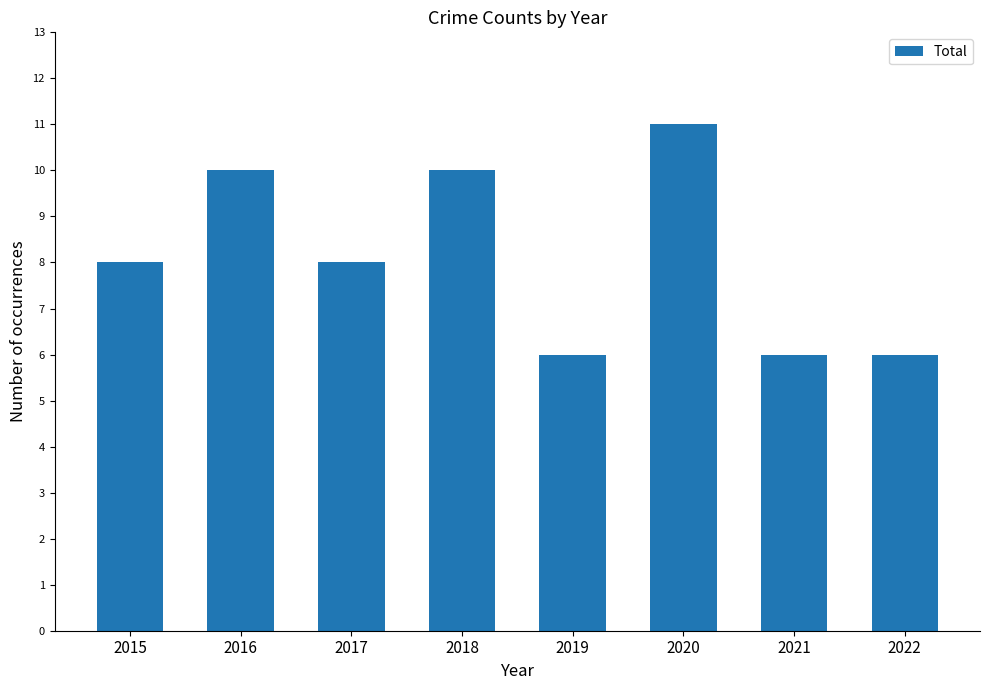

Which label corresponds to the largest value in the chart?

2020